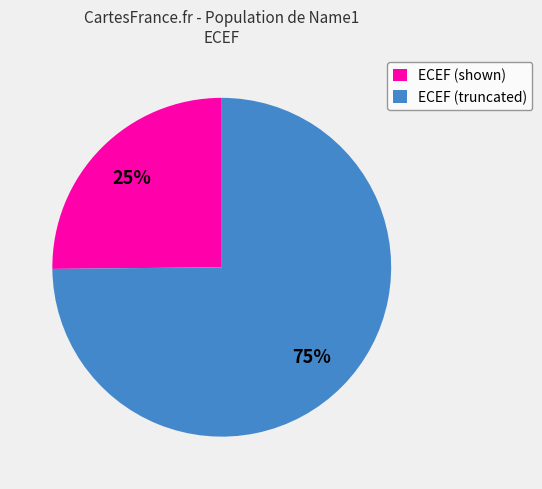

Is there a majority slice in this chart?

Yes